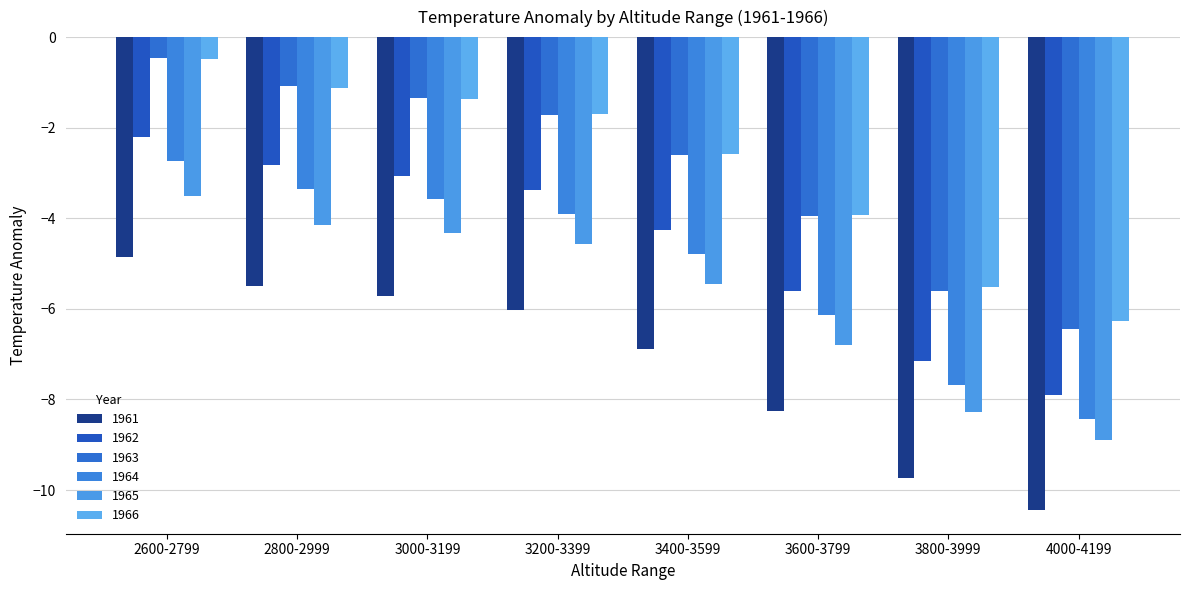

What is the difference between the maximum and minimum values in the 1962 series?

5.7